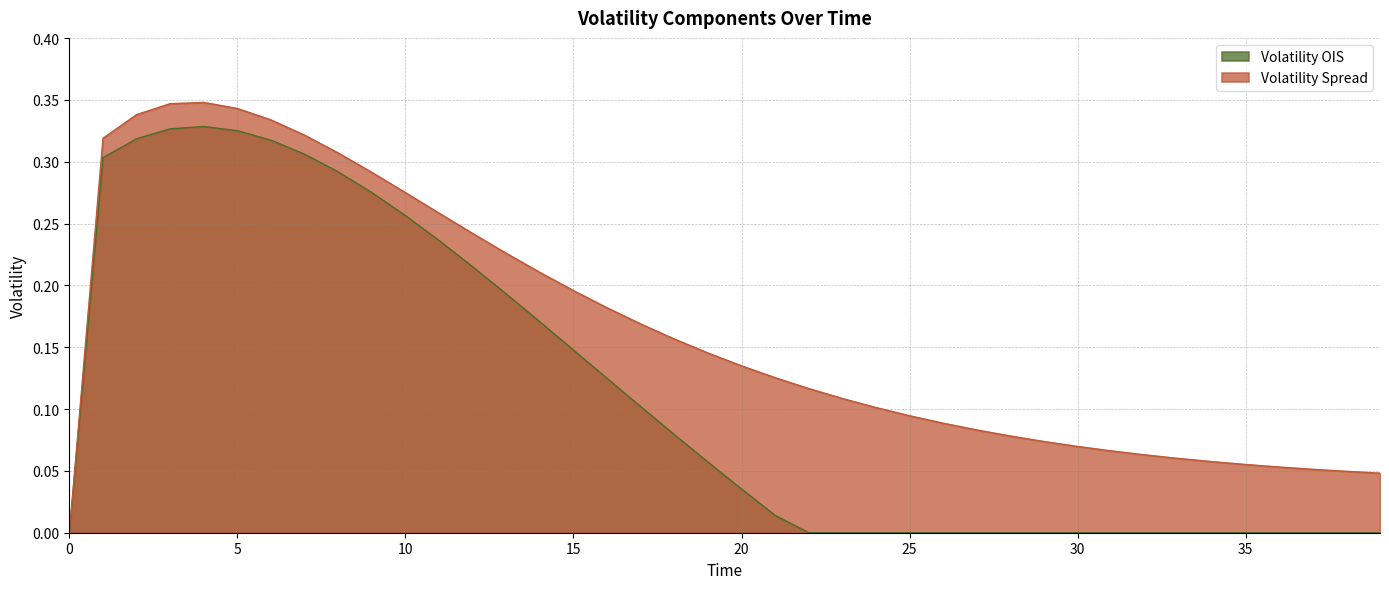

True or false: Volatility OIS has more than 1 points higher than both neighbors.

False